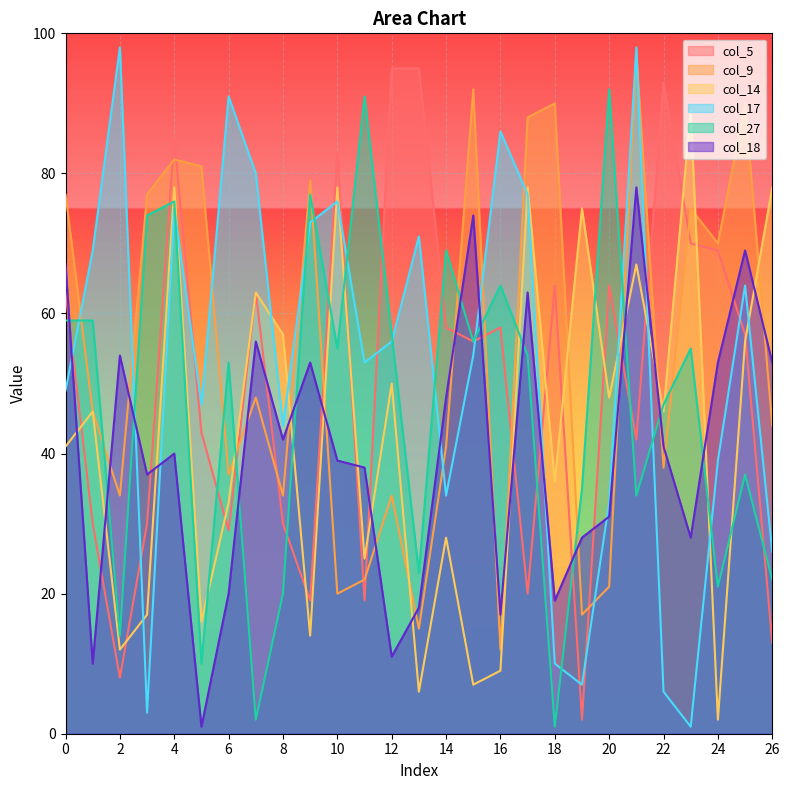

What is the greatest value displayed?

98